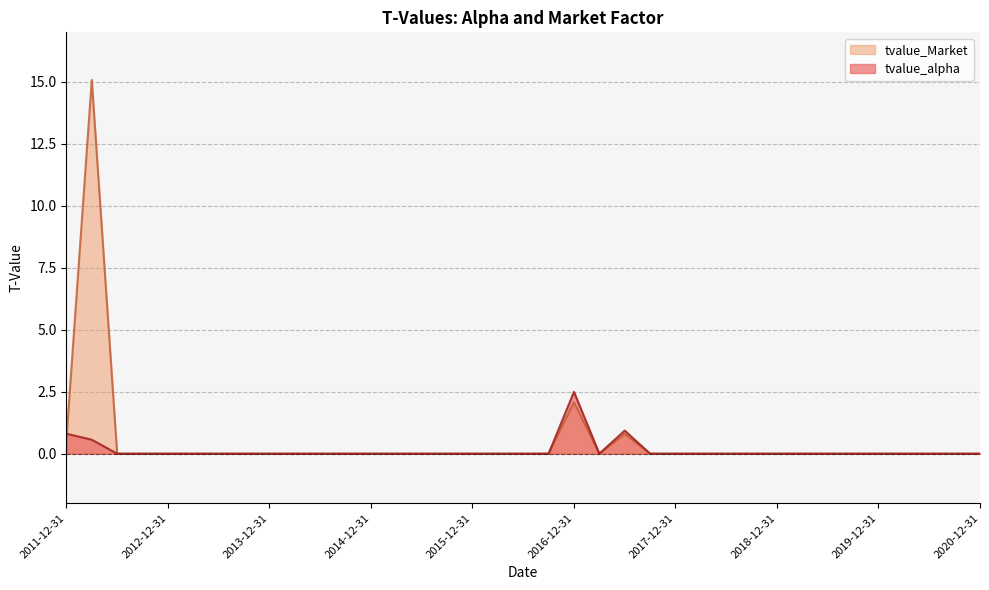

Rank the series by their average value, from lowest to highest.

tvalue_alpha, tvalue_Market